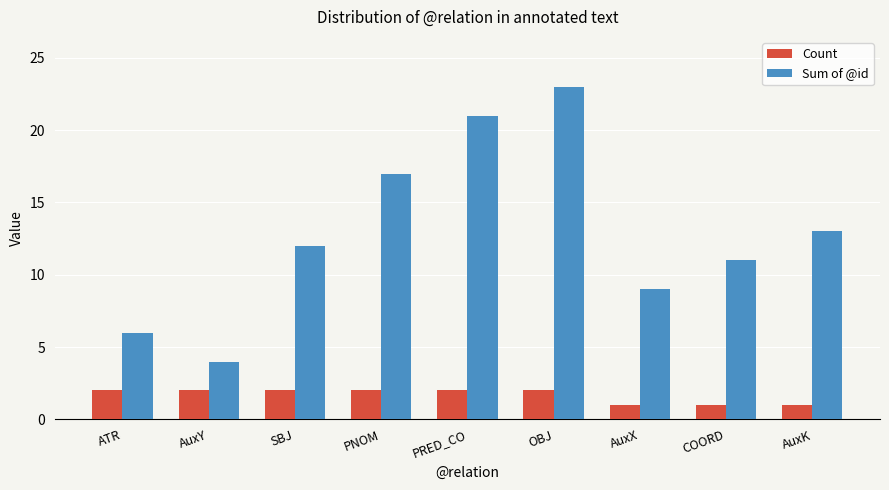

Reading right to left, extract all data points from this chart.

Count: AuxK=1	COORD=1	AuxX=1	OBJ=2	PRED_CO=2	PNOM=2	SBJ=2	AuxY=2	ATR=2
Sum of @id: AuxK=13	COORD=11	AuxX=9	OBJ=23	PRED_CO=21	PNOM=17	SBJ=12	AuxY=4	ATR=6